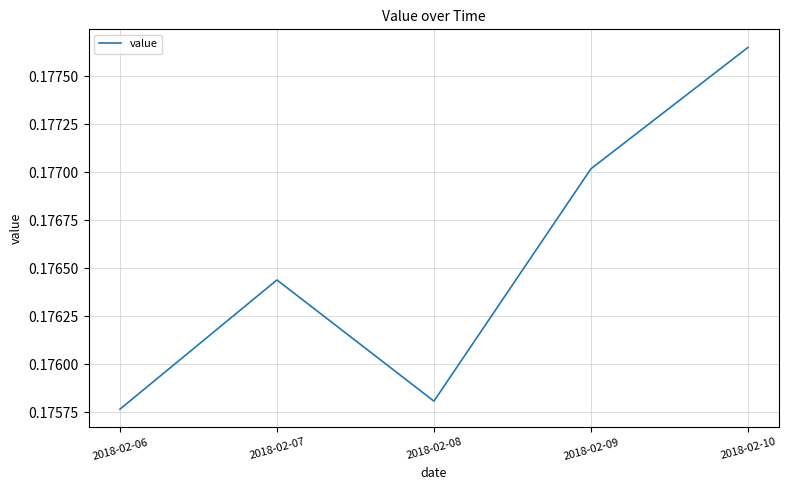

At which category does the chart reach its peak across all series?

2018-02-10